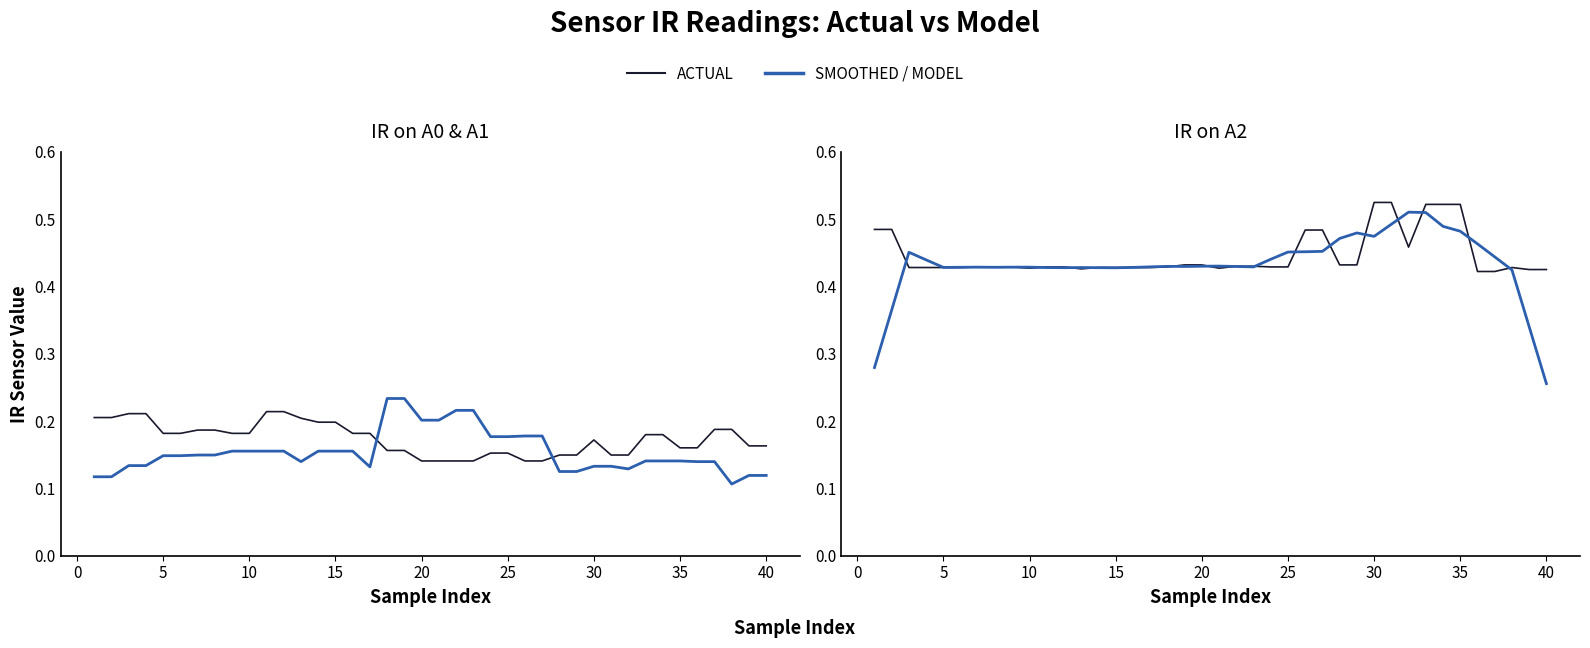

Which series ends up on top after the final intersection of IR on A0 and IR on A1?

IR on A0